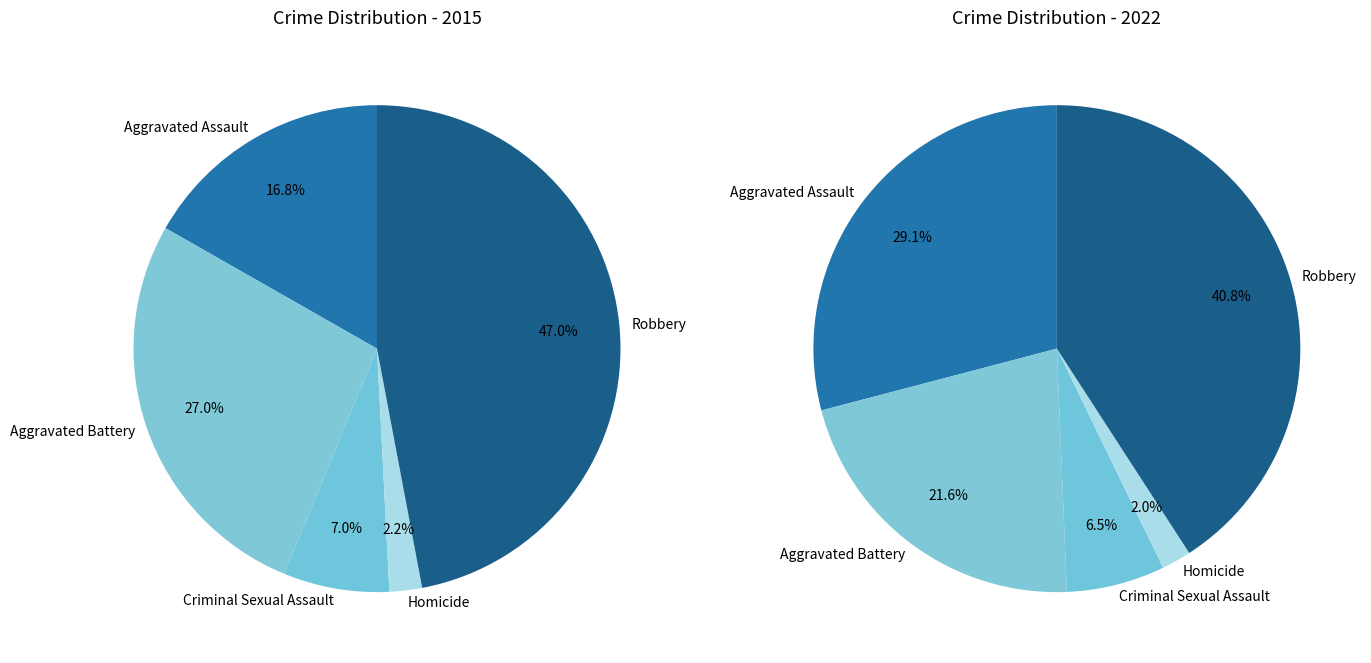

True or false: Aggravated Battery accounts for 27% of the total.

True